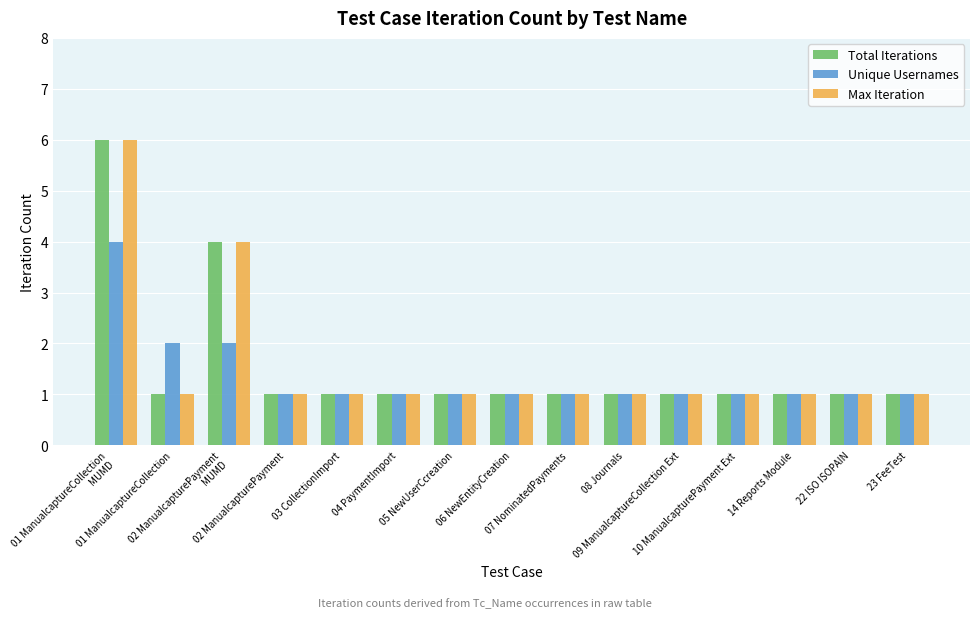

Reading left to right, list all the values displayed in this chart.

Total Iterations: 6	1	4	1	1	1	1	1	1	1	1	1	1	1	1
Unique Usernames: 4	2	2	1	1	1	1	1	1	1	1	1	1	1	1
Max Iteration: 6	1	4	1	1	1	1	1	1	1	1	1	1	1	1